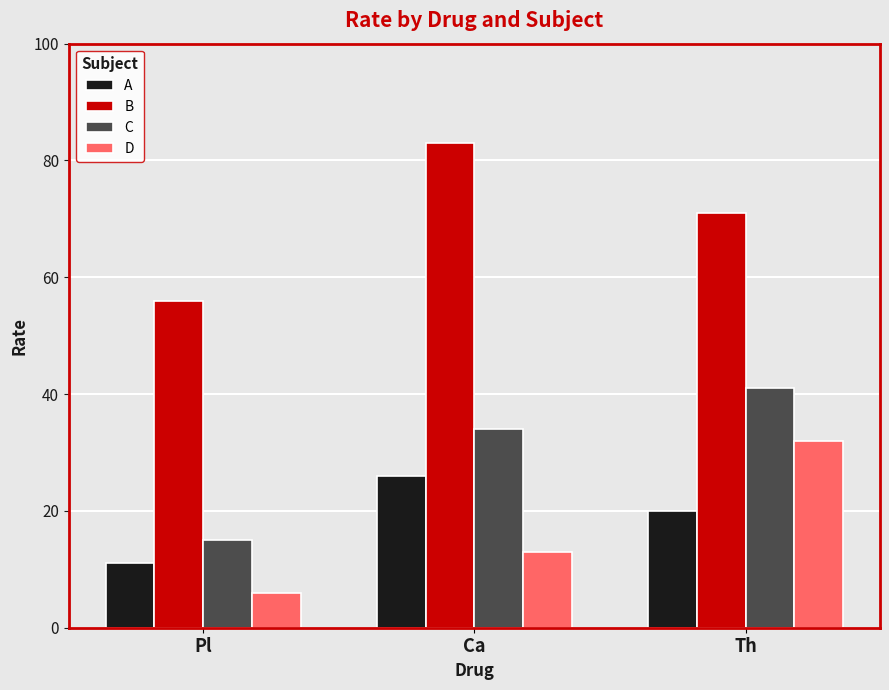

At how many categories does at least one series exceed 45?

3